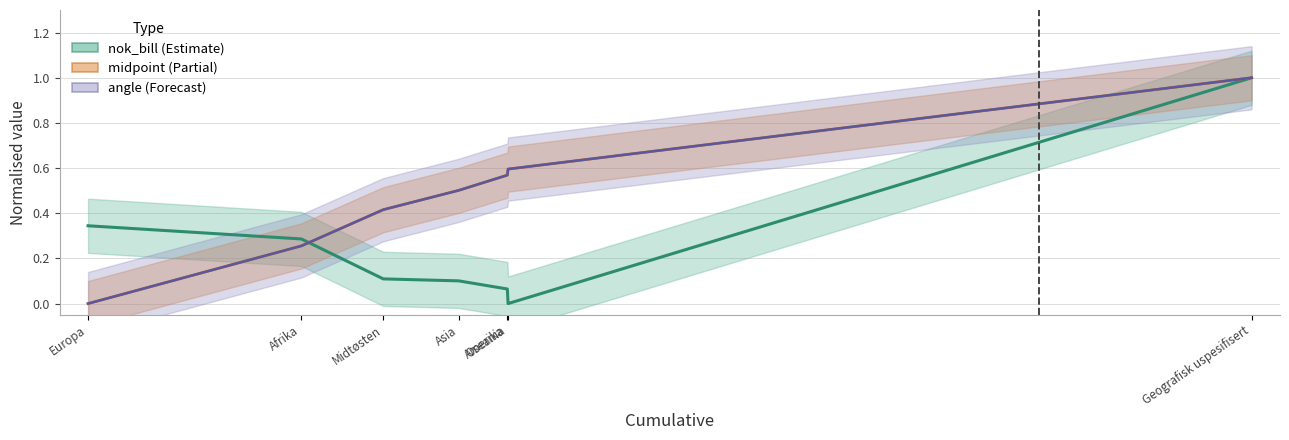

What is the label of the 7th point from the right?

Europa